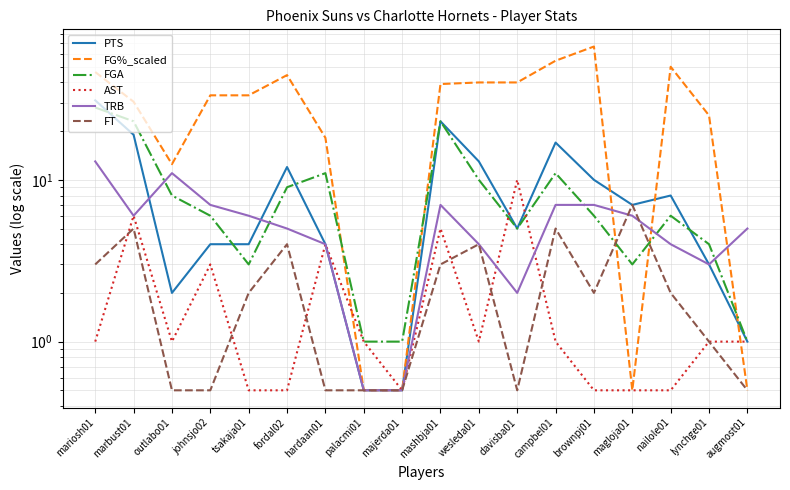

How many series are shown in this chart?

6